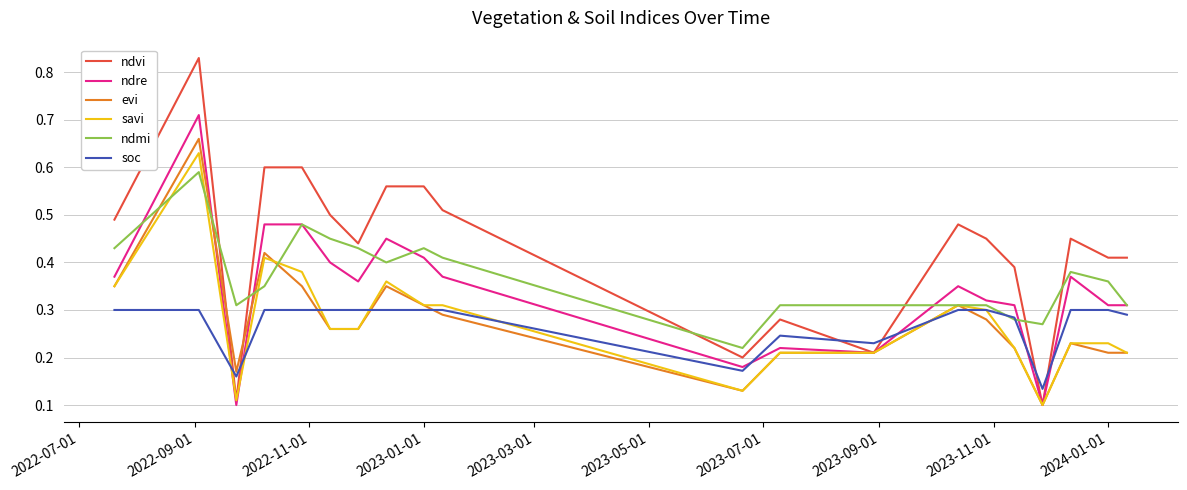

Which series has the largest total across all categories?

ndvi